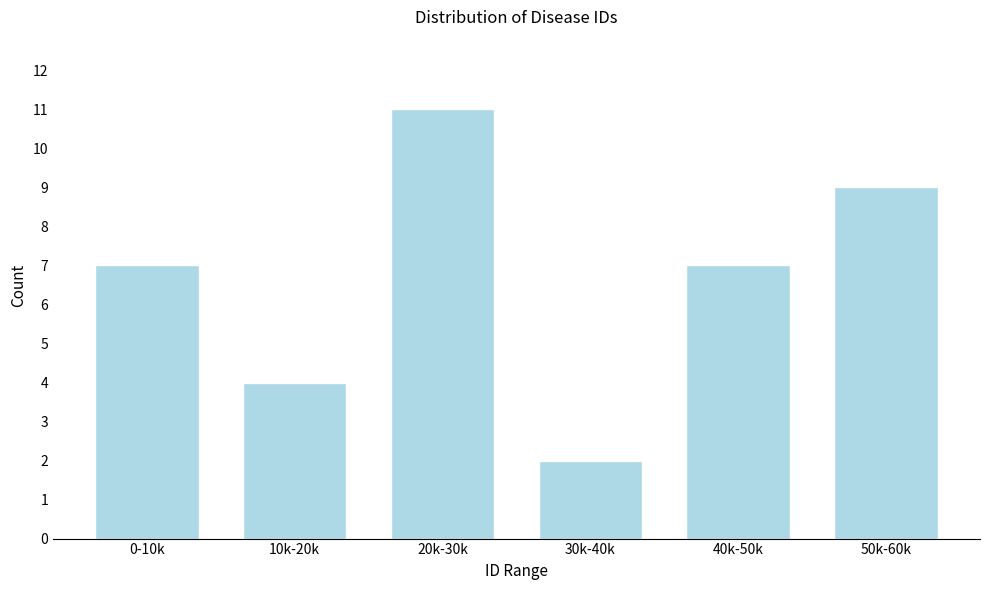

Reading right to left, extract all data points from this chart.

50k-60k=9	40k-50k=7	30k-40k=2	20k-30k=11	10k-20k=4	0-10k=7